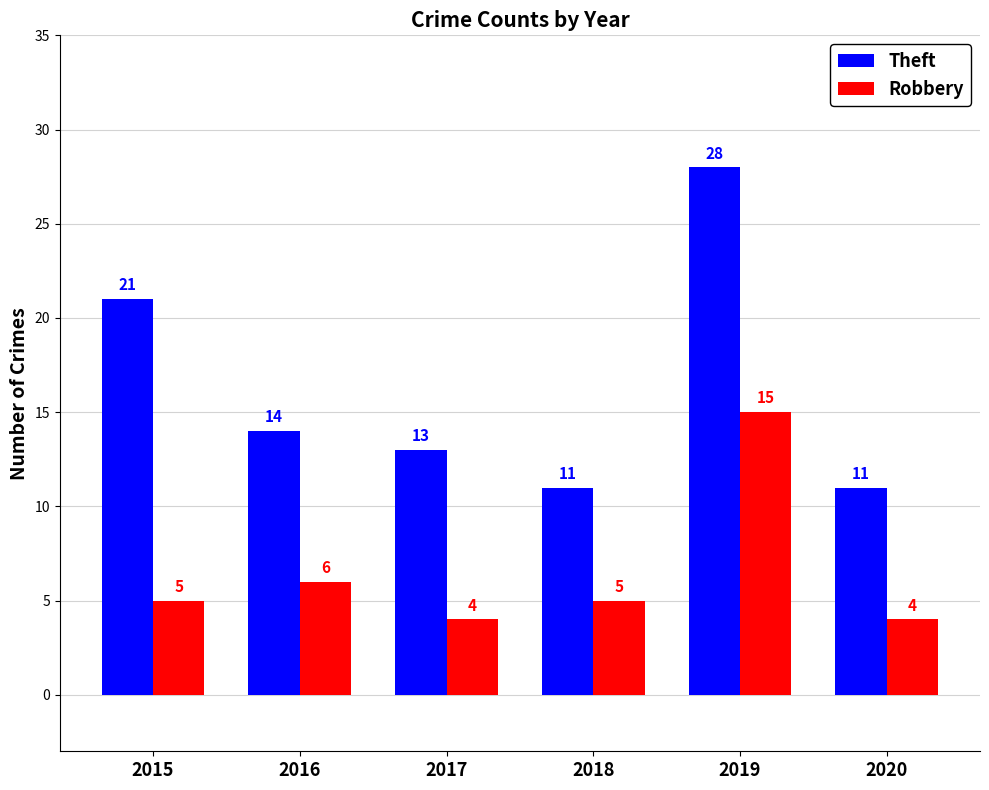

What are all the series names shown in the legend?

Theft, Robbery